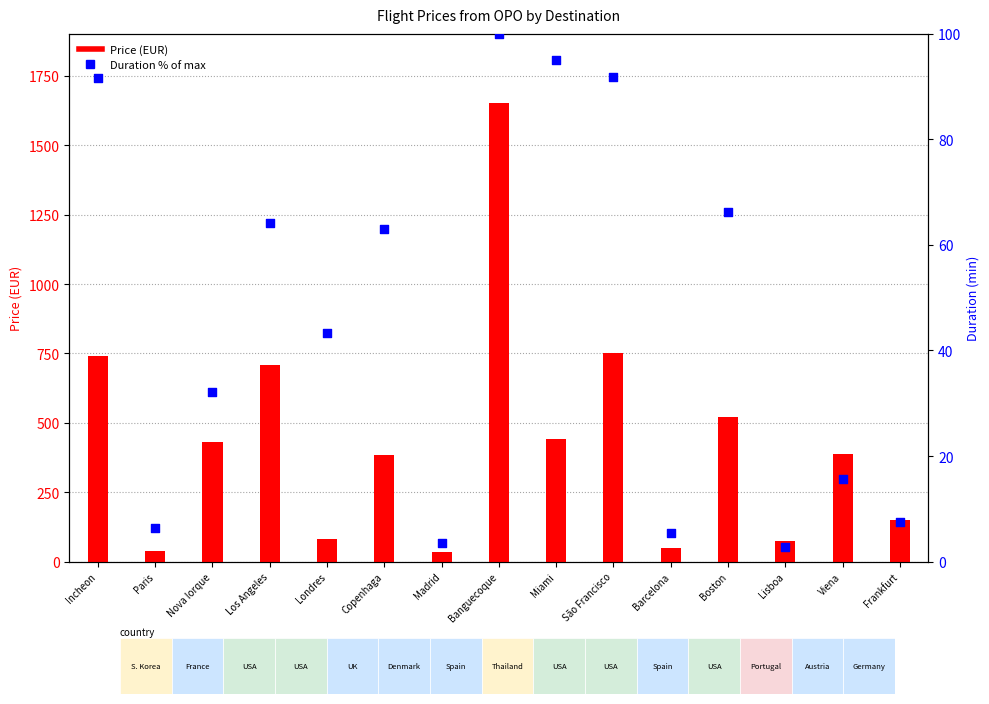

What is the total value across all series at Lisboa?

78.0